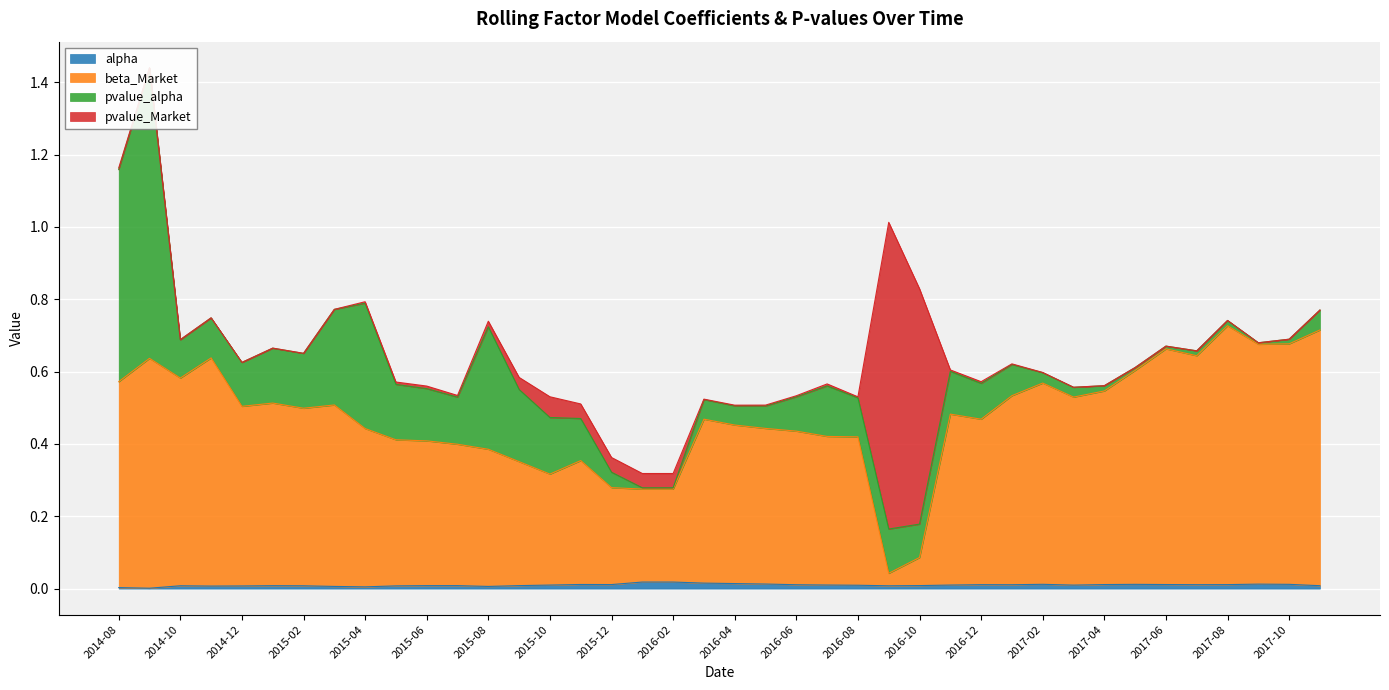

True or false: beta_Market has more than 1 points higher than both neighbors.

True